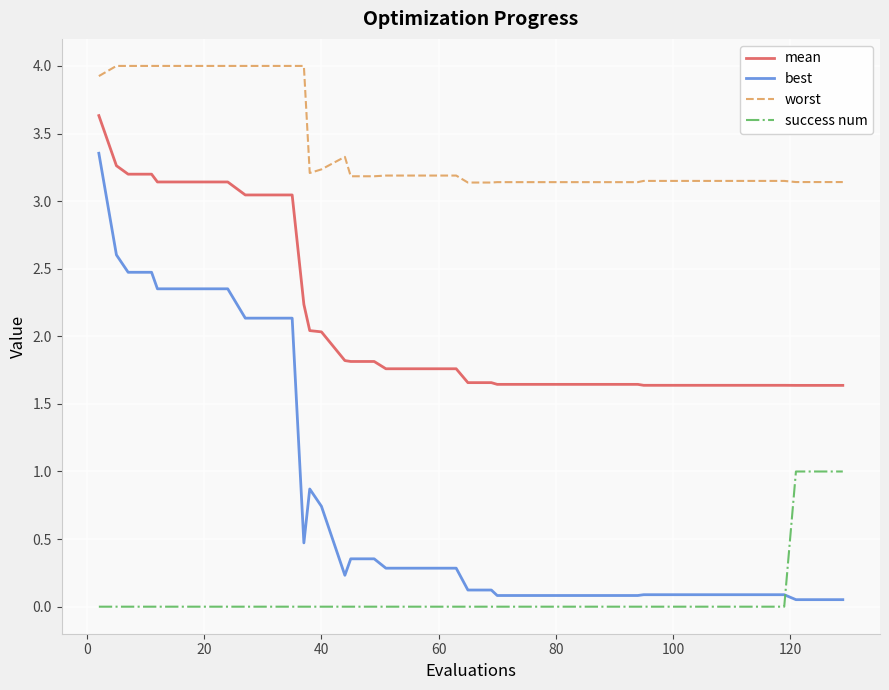

True or false: worst and mean intersect in this chart.

False